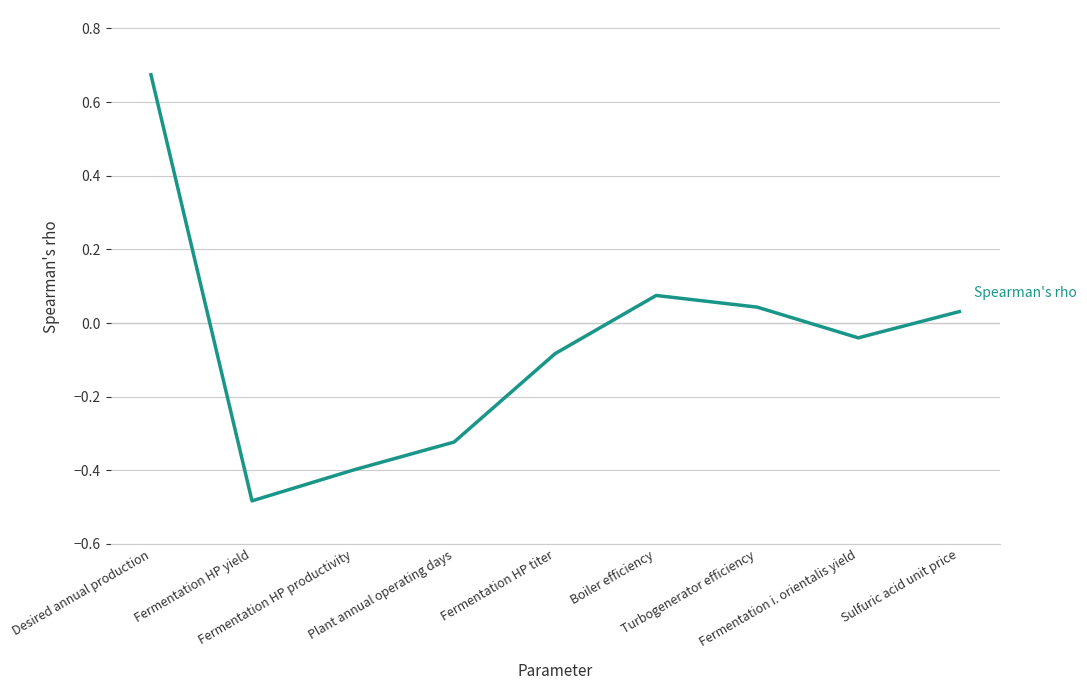

Rank the categories by value from highest to lowest.

Desired annual production, Boiler efficiency, Turbogenerator efficiency, Sulfuric acid unit price, Fermentation i. orientalis yield, Fermentation HP titer, Plant annual operating days, Fermentation HP productivity, Fermentation HP yield